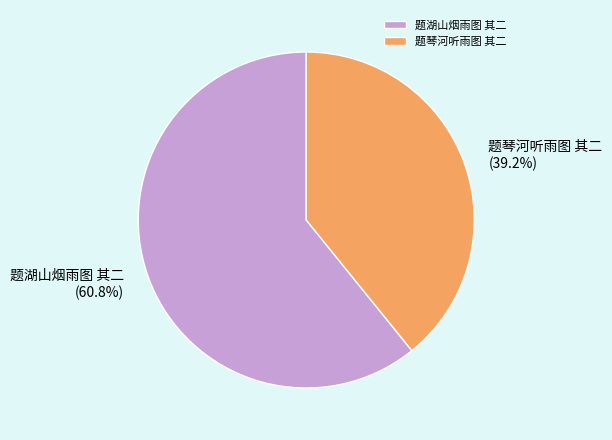

To the nearest percent, what is the average slice percentage?

50%